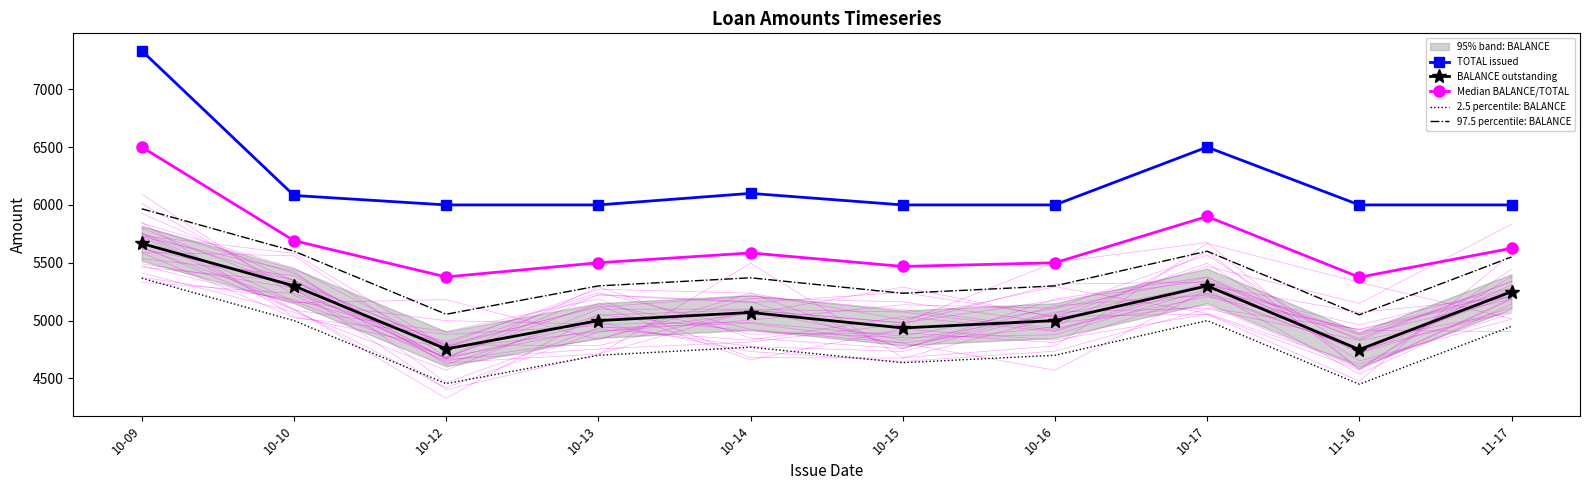

The value of 2.5 percentile: BALANCE at 10-16 is 2759.0. True or false?

False